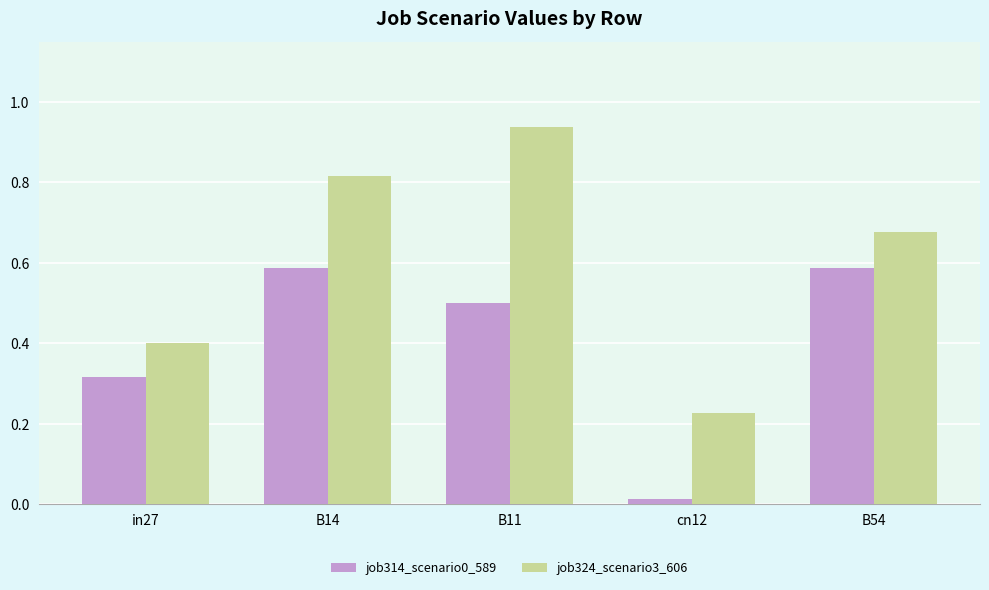

Which category has the lowest value in the job314_scenario0_589 series?

cn12